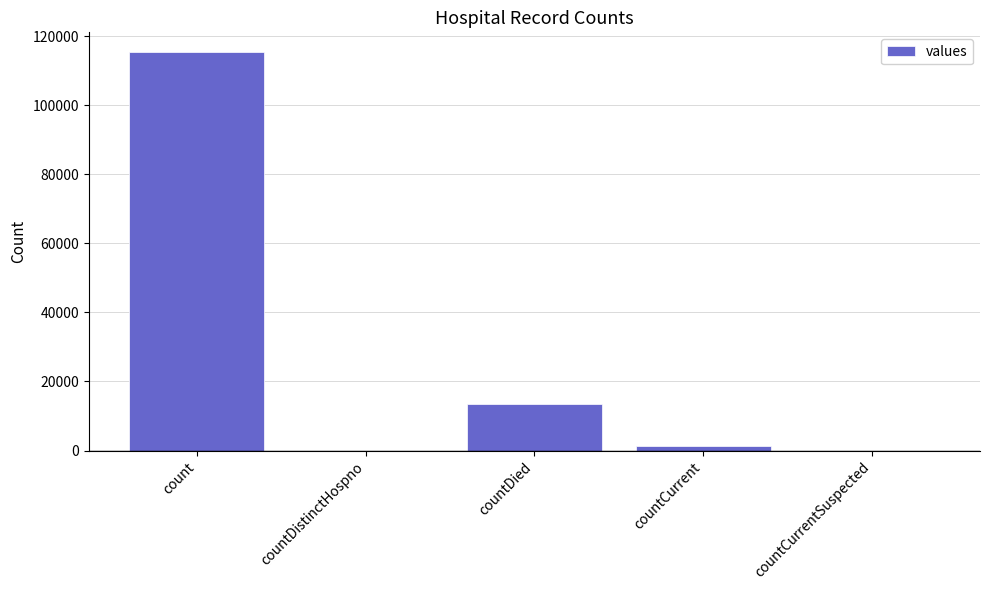

What is the average value?

26021